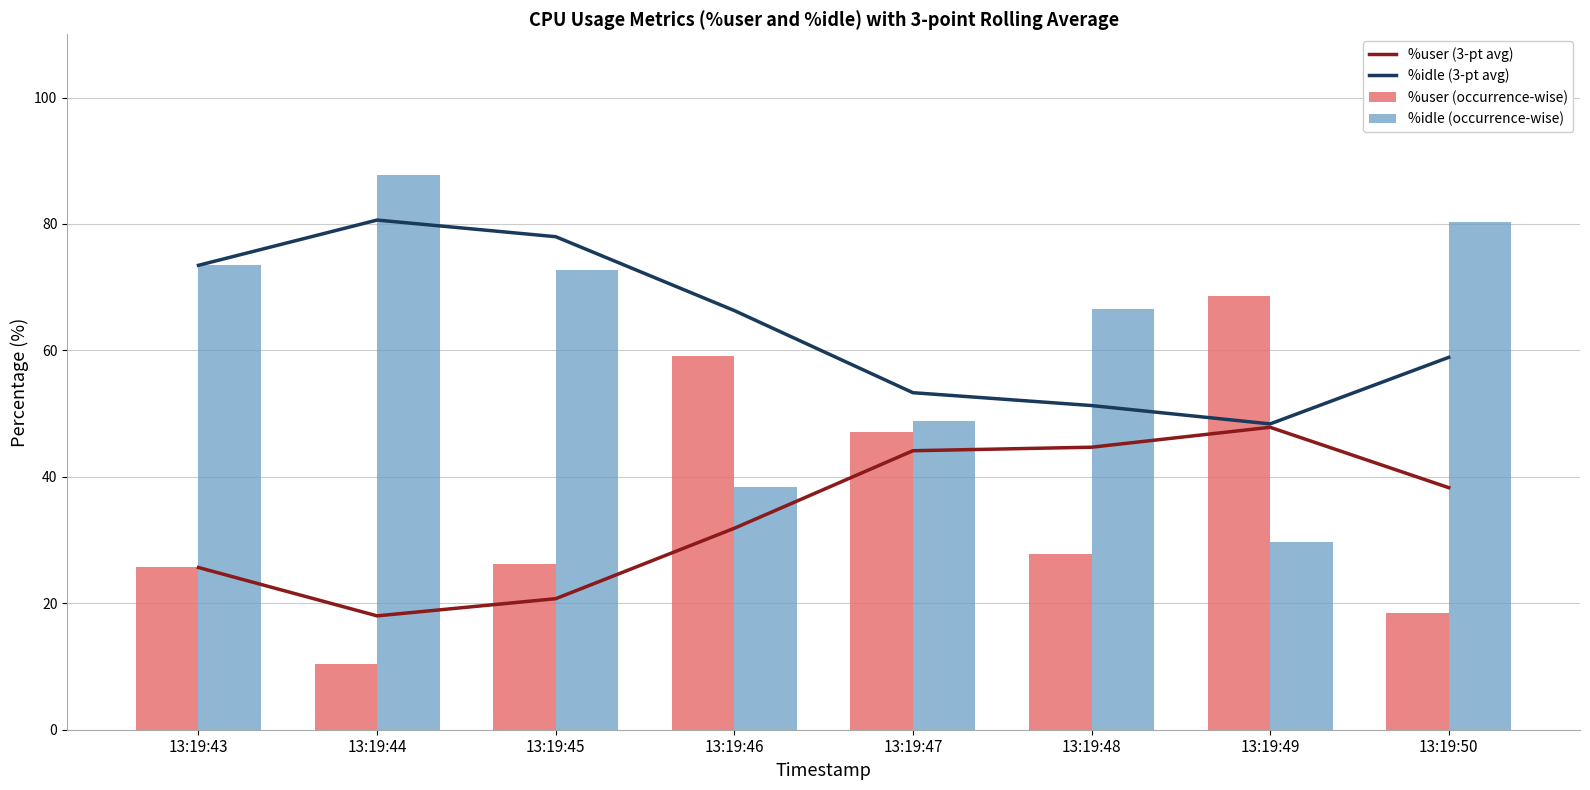

At which label does %idle (3-pt avg) reach its peak?

13:19:44